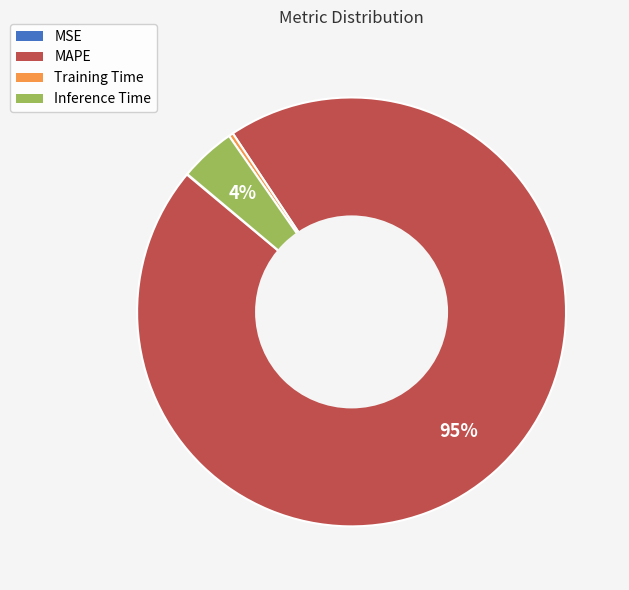

Between Training Time and MAPE, which is larger?

MAPE